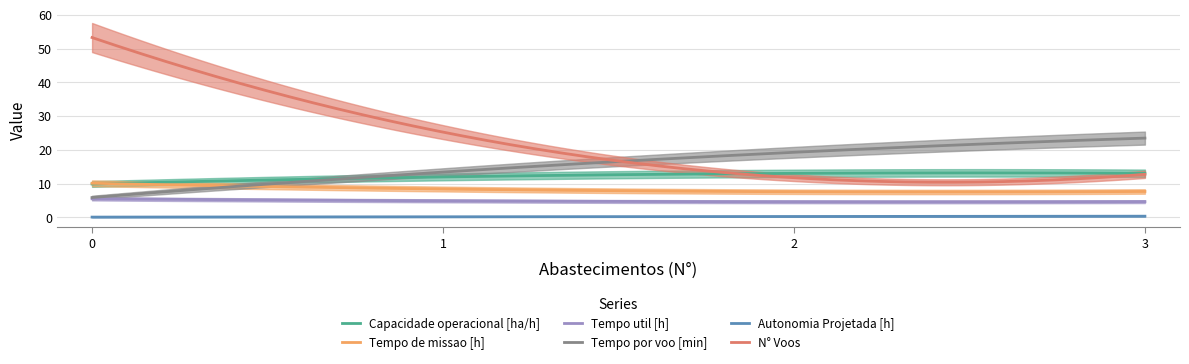

List the series in order of their peak value, highest first.

N° Voos, Tempo por voo [min], Capacidade operacional [ha/h], Tempo de missao [h], Tempo util [h], Autonomia Projetada [h]